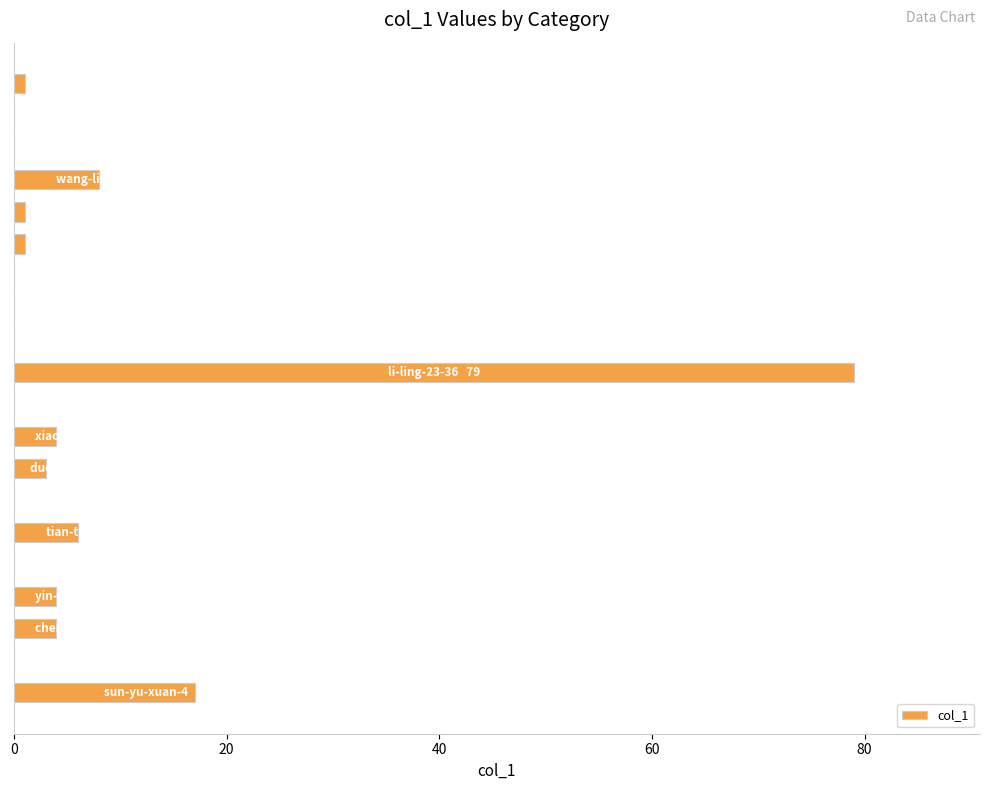

What is the sum of all values?

128